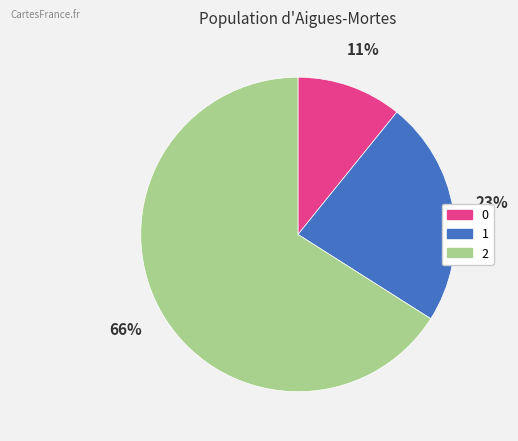

Do 1 and 2 together represent more than half of the pie?

Yes